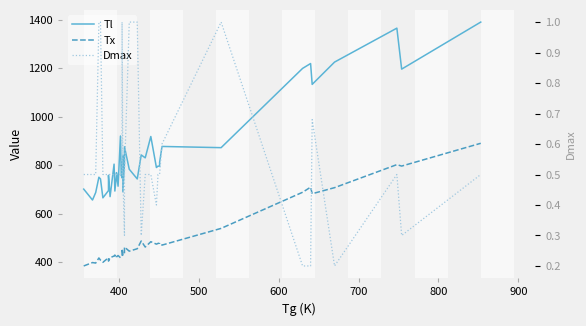

How many interior local valleys does the Tx series have?

12